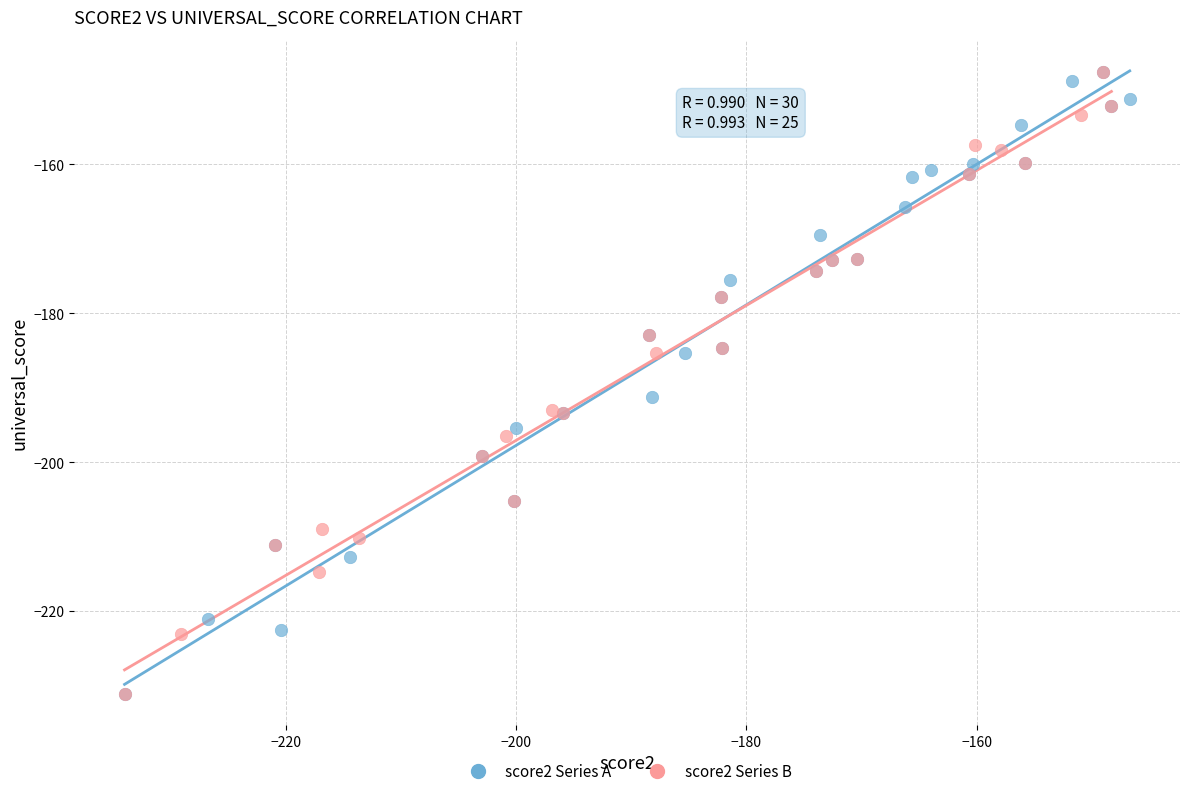

What are all the series names shown in the legend?

score2 Series A, score2 Series B